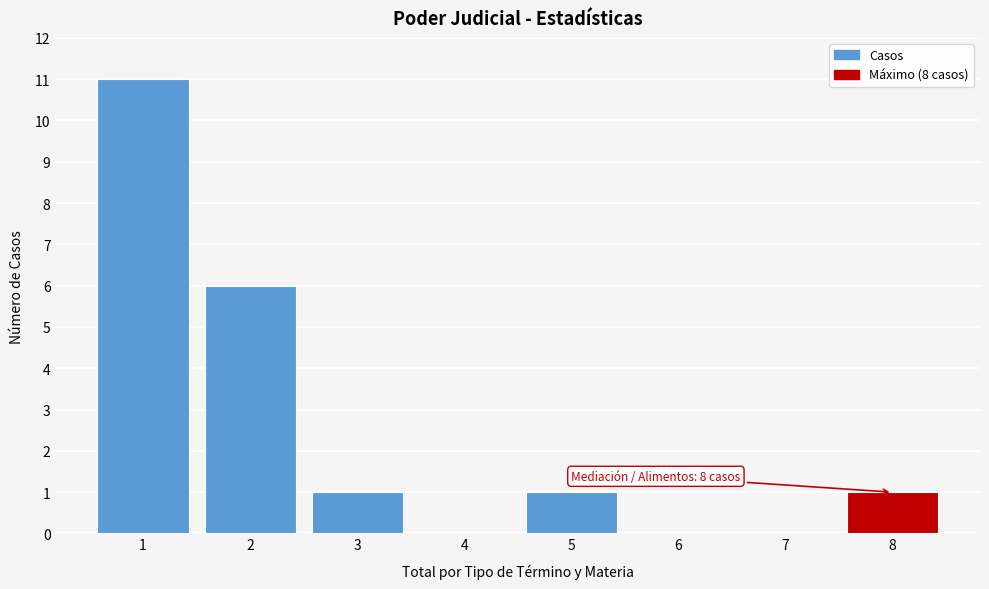

Reading left to right, what are all the values shown in this chart?

1=11	2=6	3=1	4=0	5=1	6=0	7=0	8=1